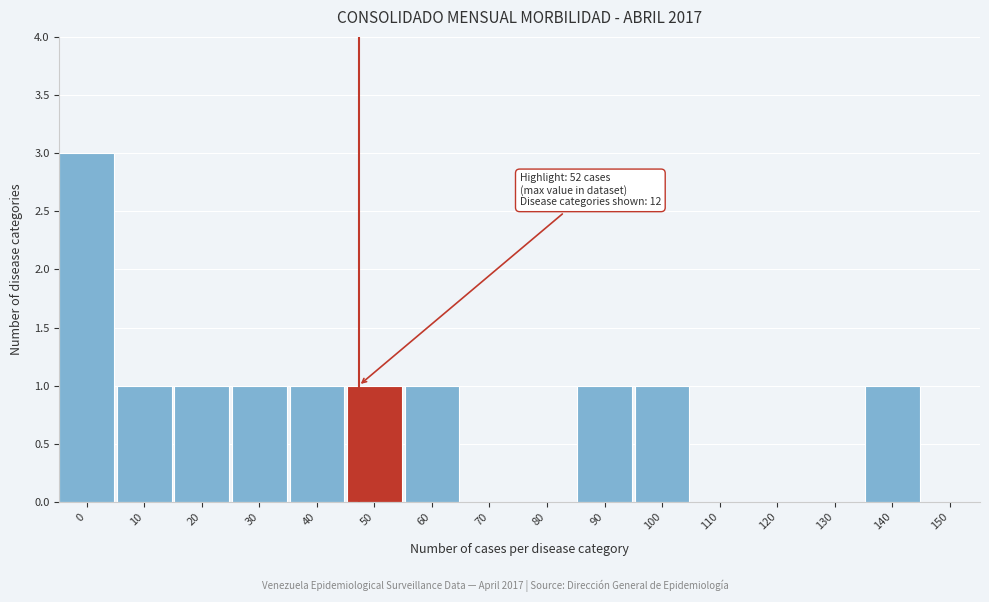

Reading right to left, extract all data points from this chart.

150=0	140=1	130=0	120=0	110=0	100=1	90=1	80=0	70=0	60=1	50=1	40=1	30=1	20=1	10=1	0=3